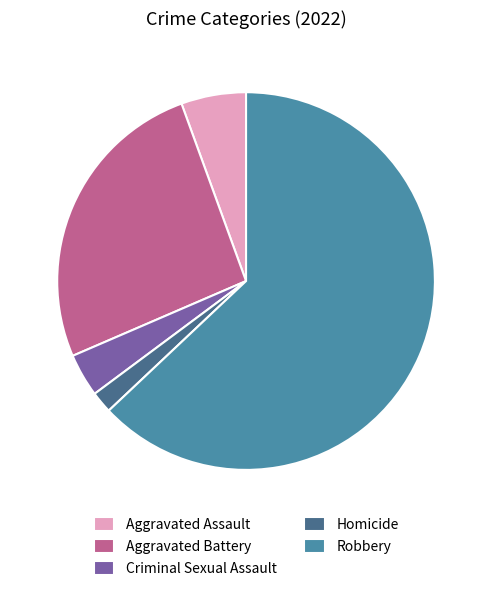

What is the majority slice?

Robbery